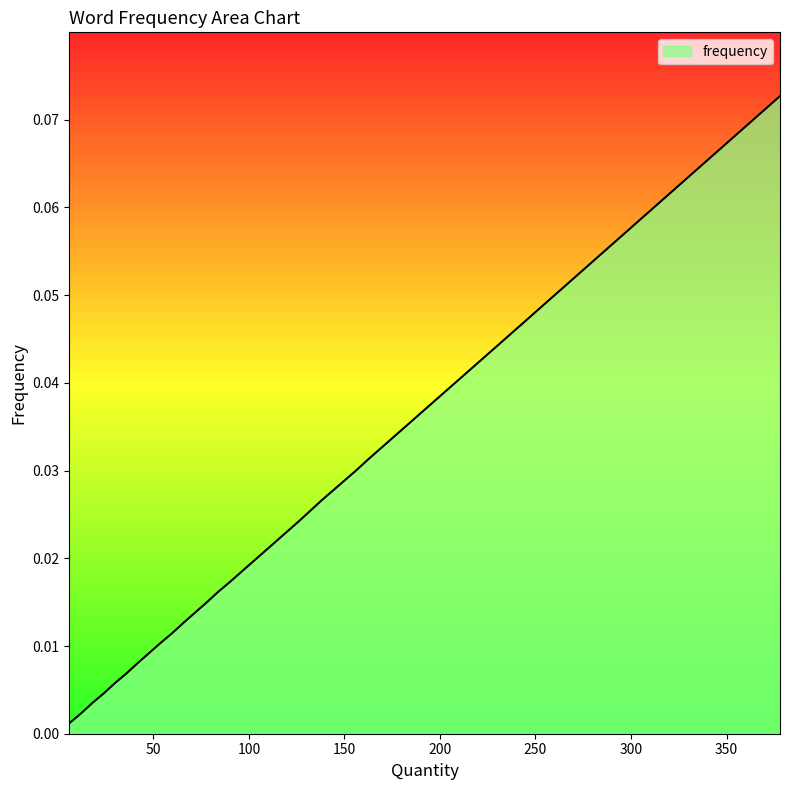

What is the sum of all values?

0.4